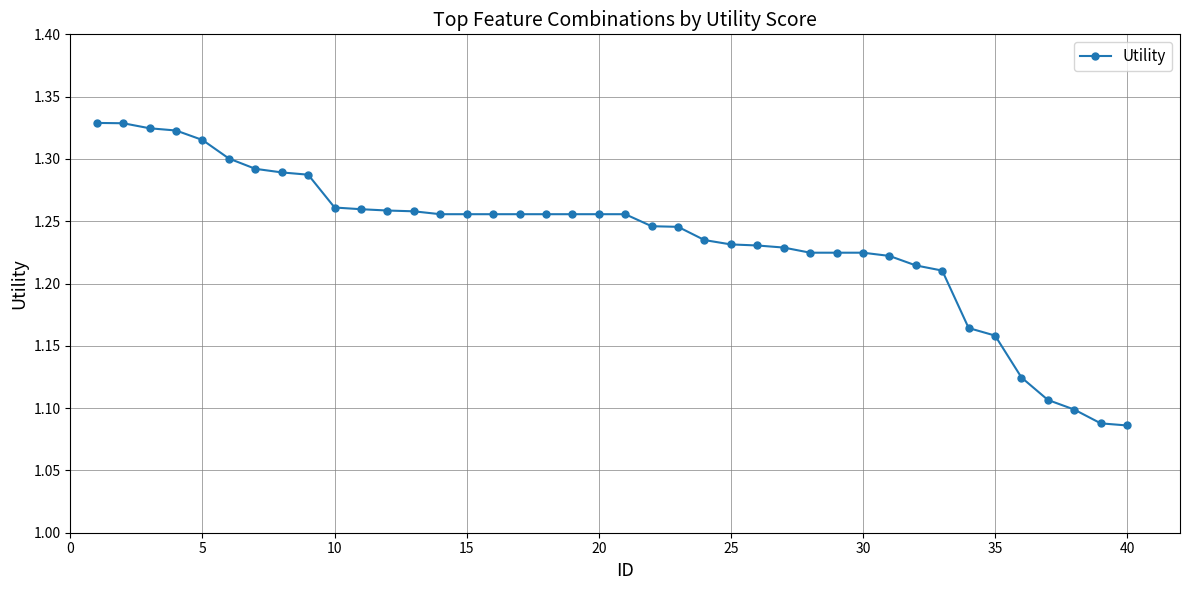

Count the values in the range 1 to 2.

40